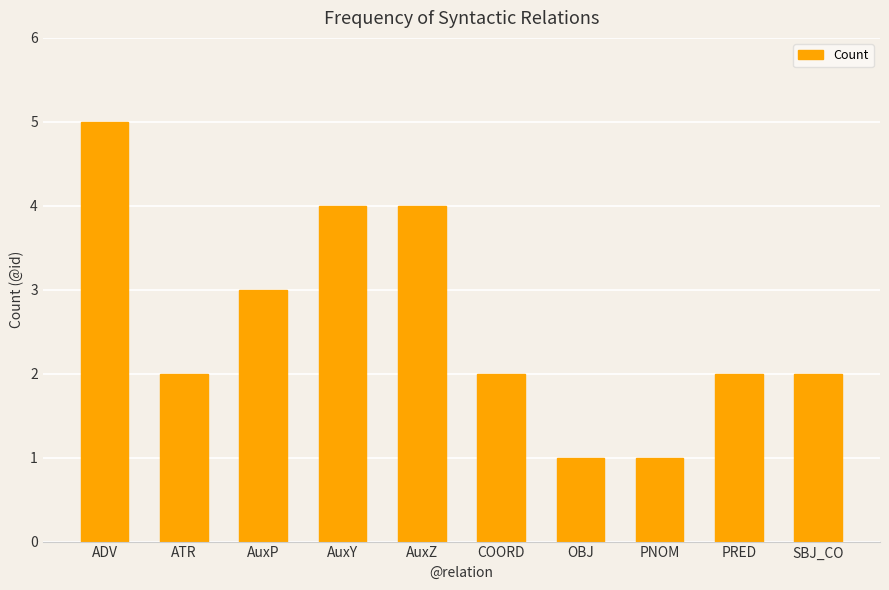

Which label corresponds to the largest value in the chart?

ADV